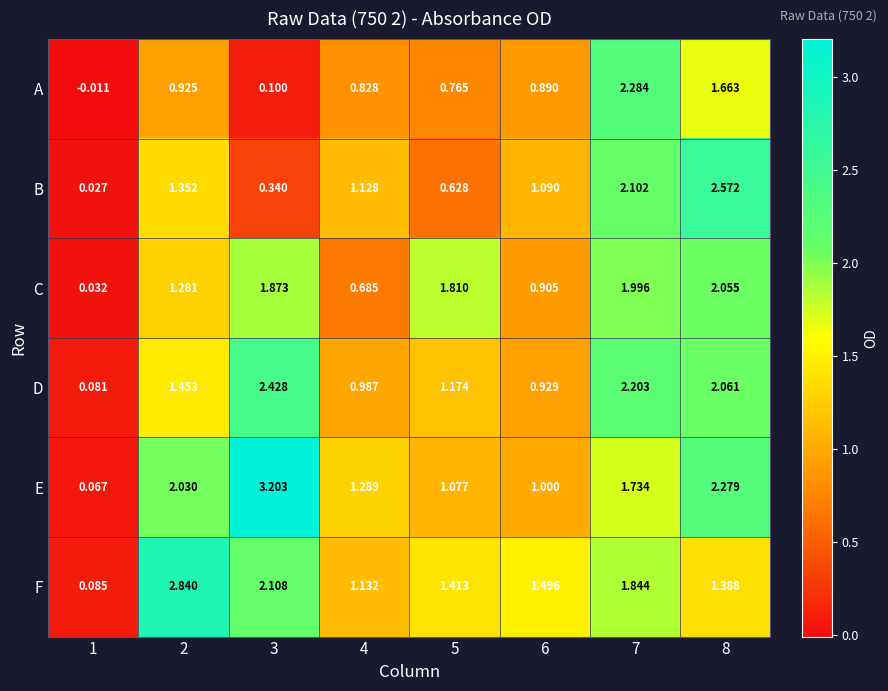

Rank the series at 4 from lowest to highest value.

C, A, D, B, F, E